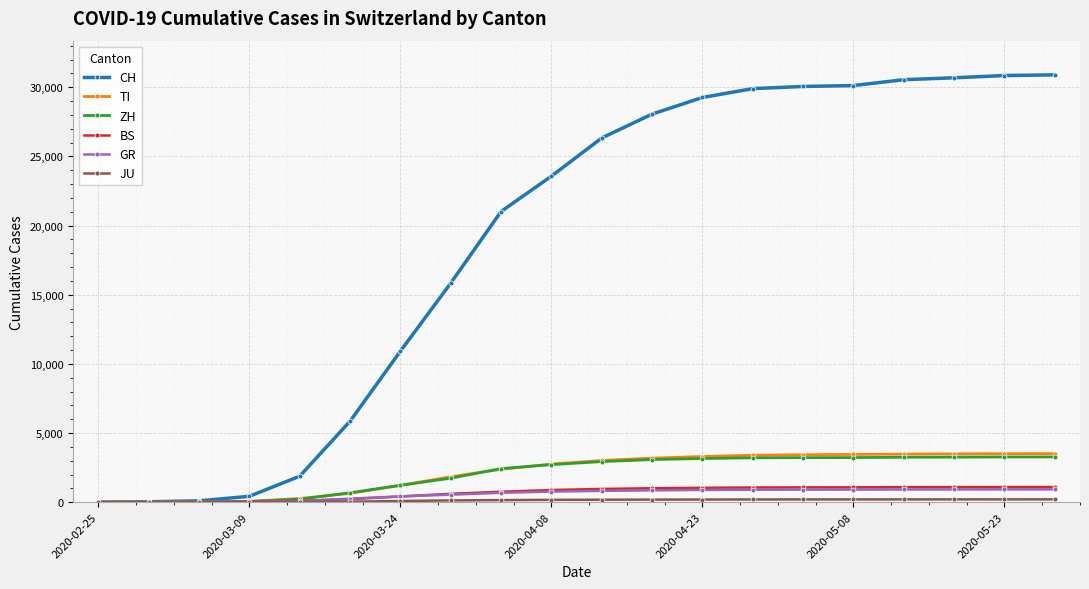

At how many categories does at least one series exceed 25611?

10